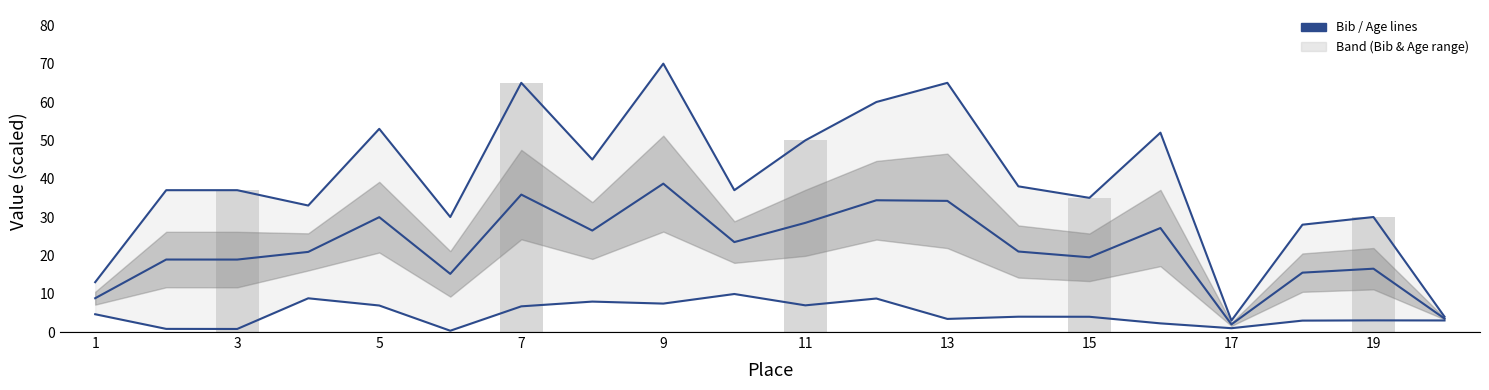

Does the chart contain any negative values?

No